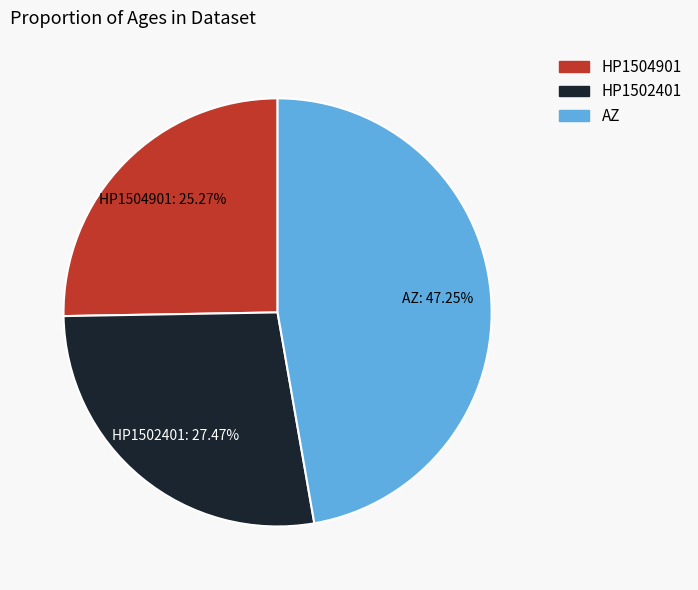

Count the number of slices in the pie.

3